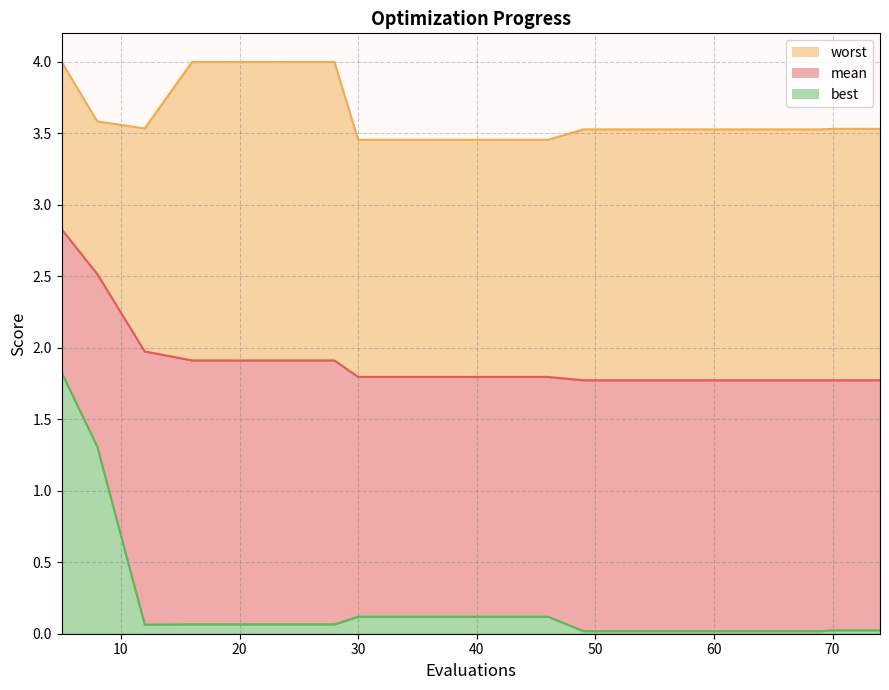

What are all the series names shown in the legend?

mean, best, worst